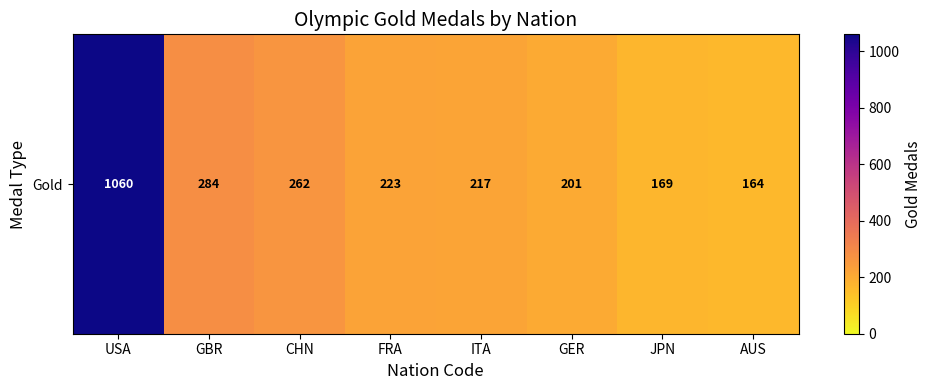

How many distinct data groups are displayed?

1